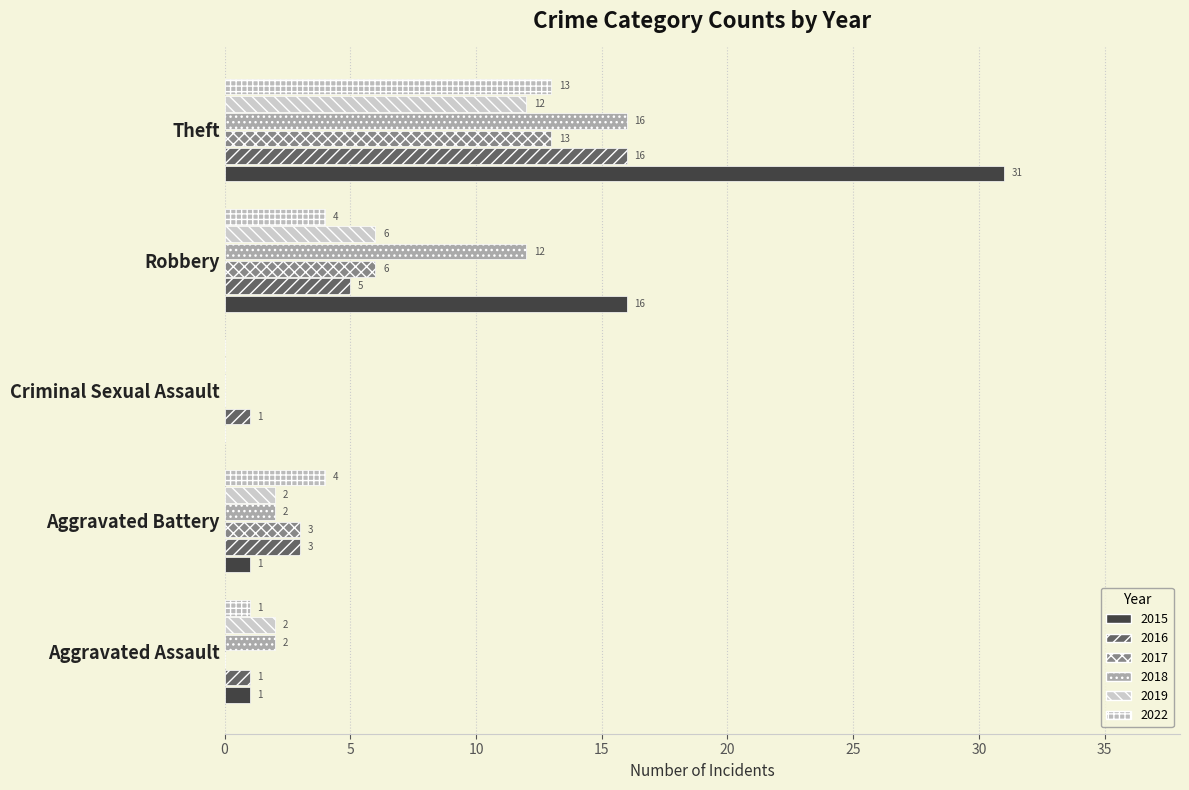

At how many categories does at least one series exceed 12?

2